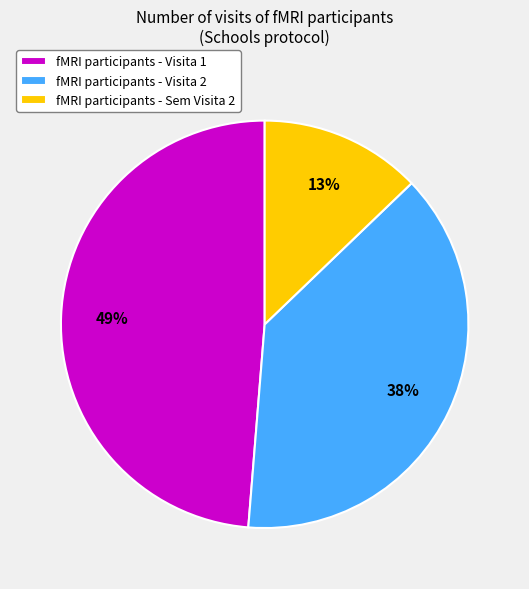

Do fMRI participants - Visita 1 and fMRI participants - Sem Visita 2 together represent more than half of the pie?

Yes